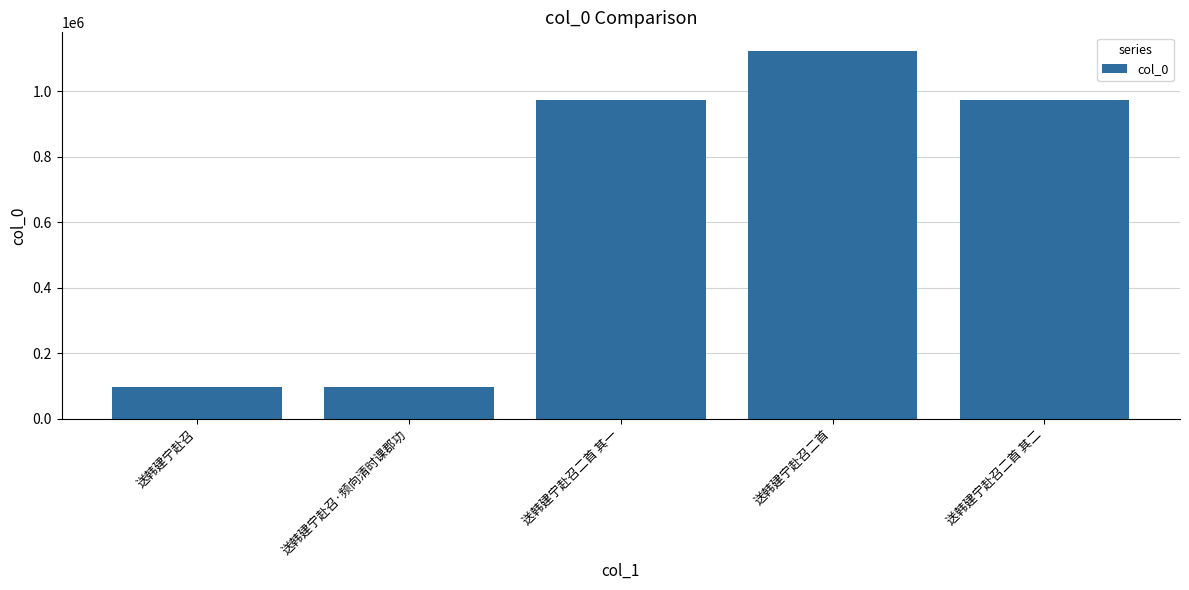

Is it true that the value at 送韩建宁赴召 is 97644?

True